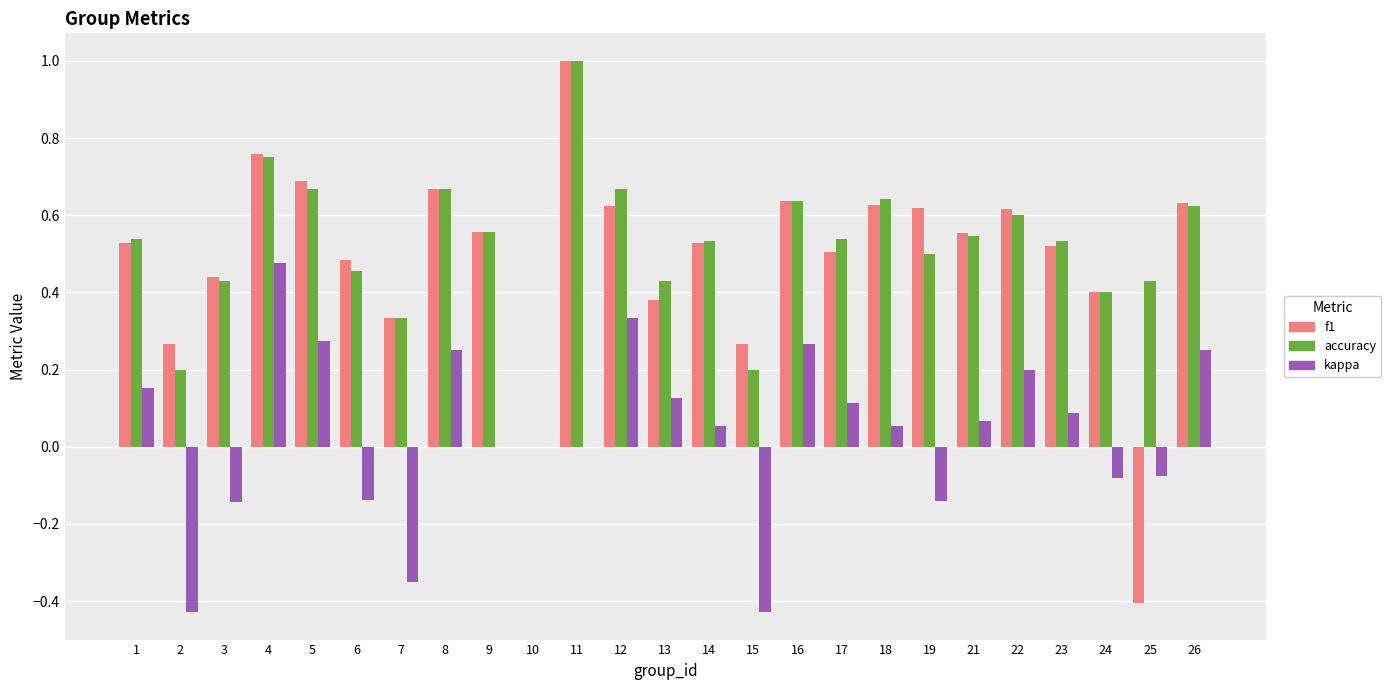

Which label corresponds to the largest value in the chart?

11